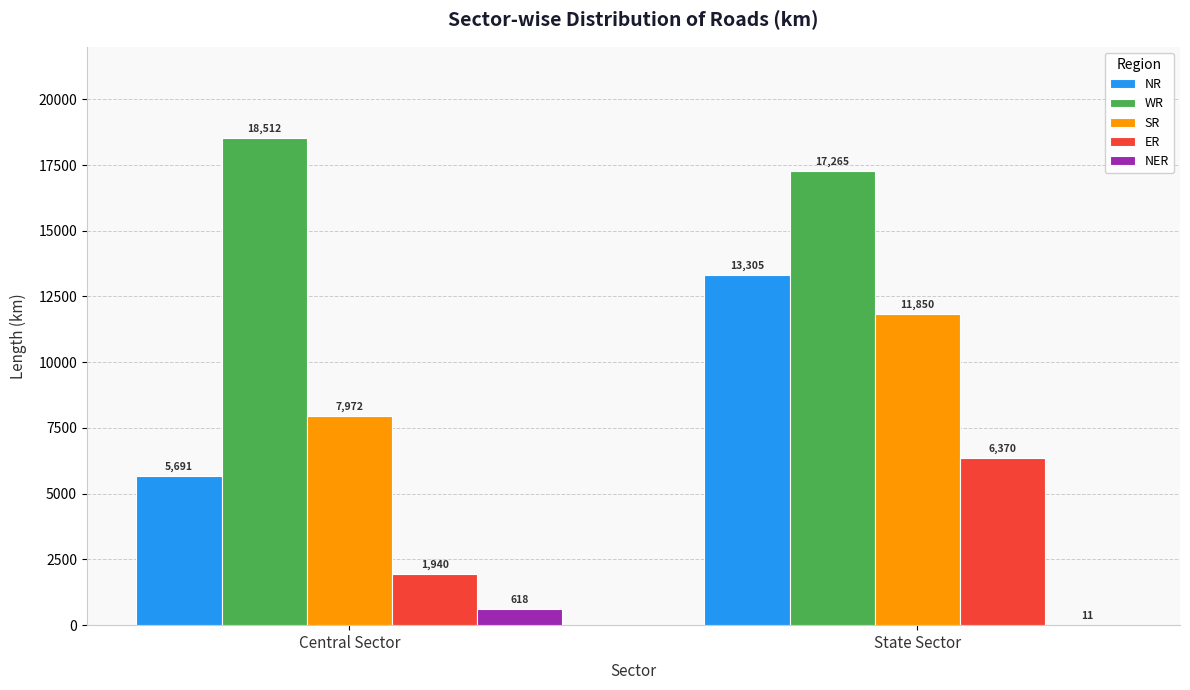

How many groups of bars are there?

2